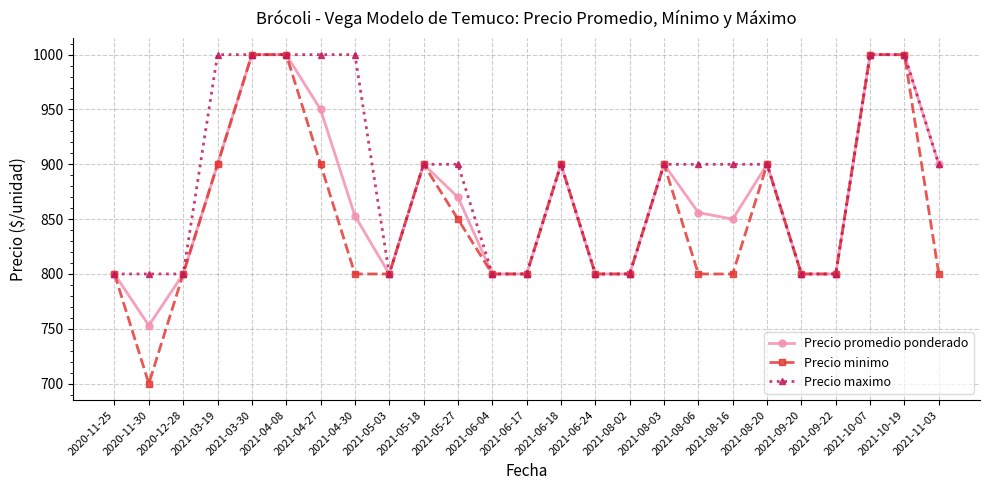

Which label corresponds to the smallest value in the chart?

2020-11-30